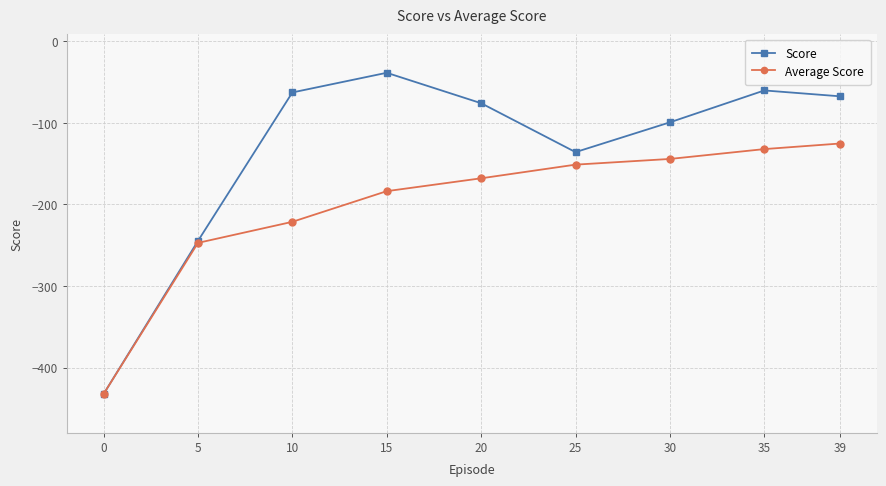

How many lines are shown in the chart?

2